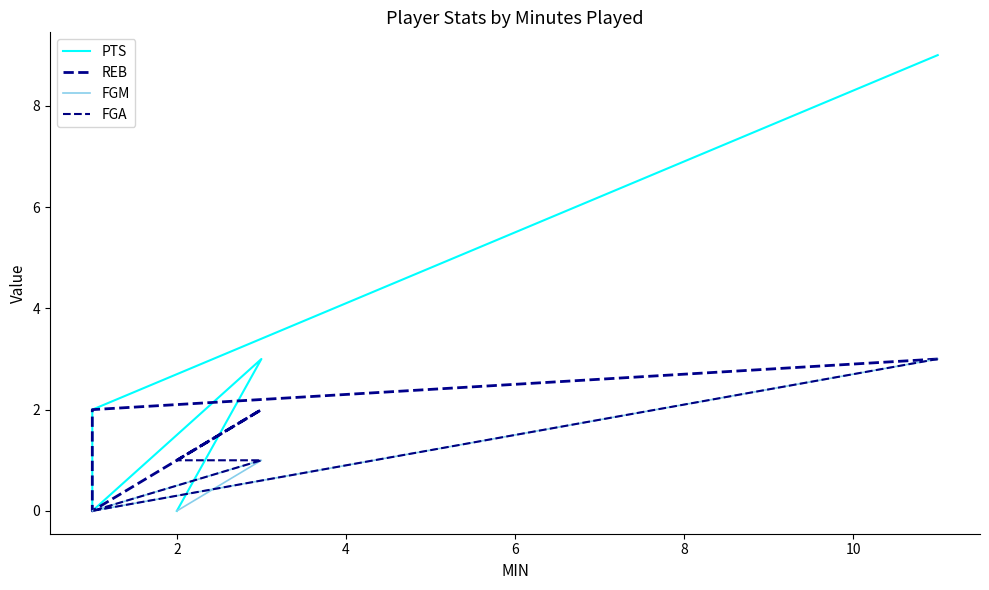

What are all the series names shown in the legend?

PTS, REB, FGM, FGA